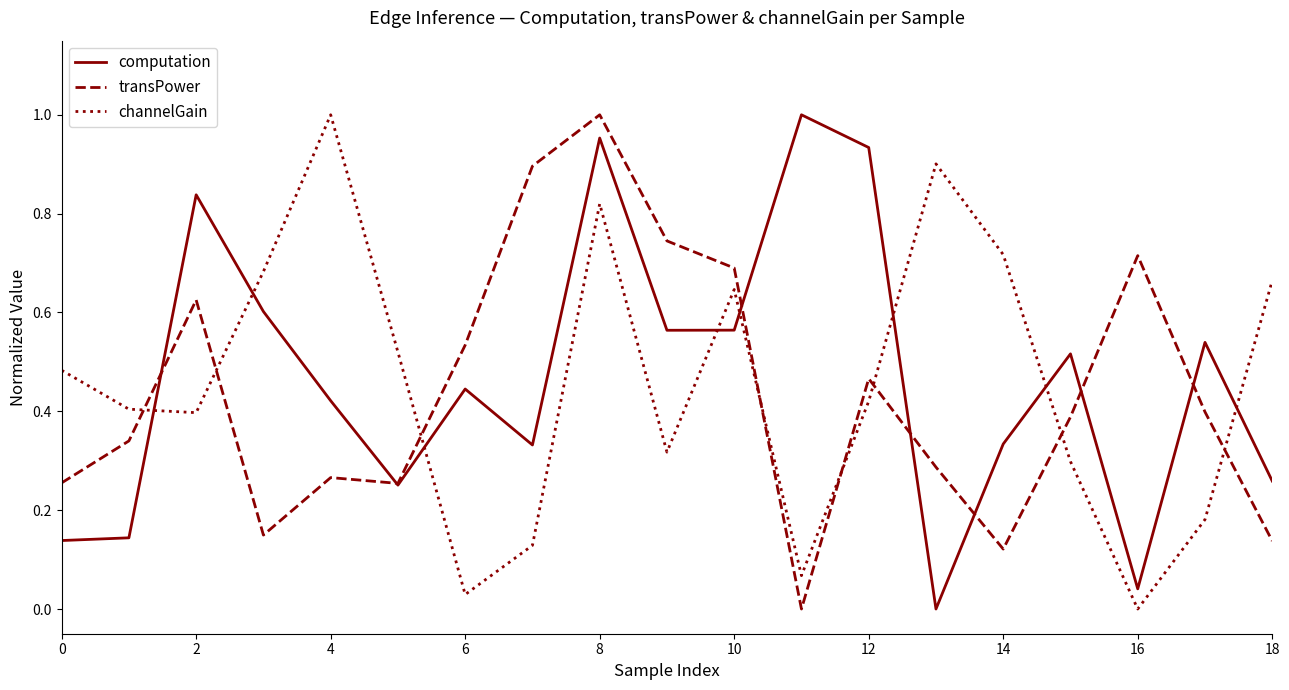

After their last crossing, which series has the higher values: transPower or channelGain?

channelGain